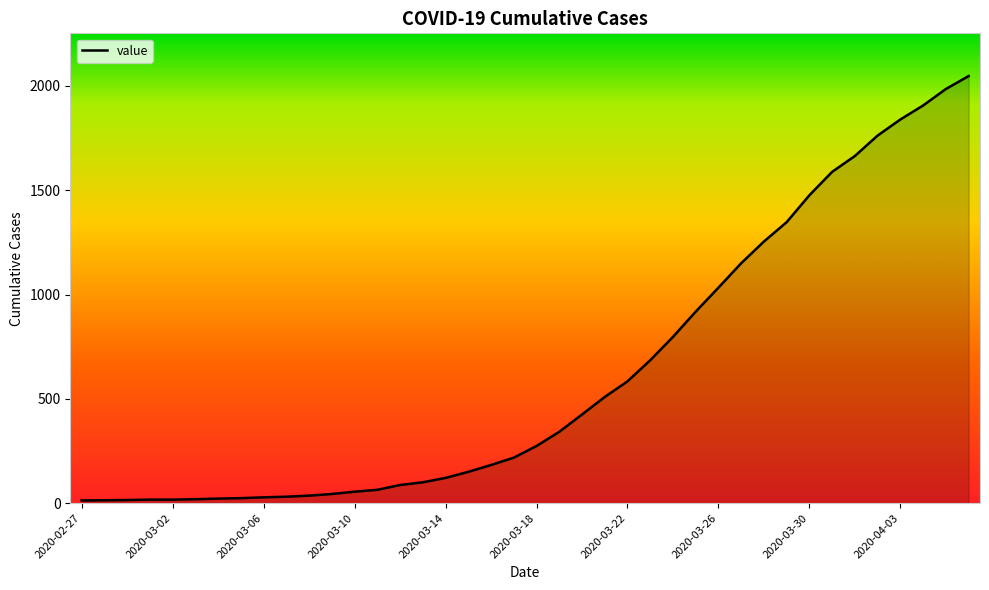

What is the maximum value shown in the chart?

2047